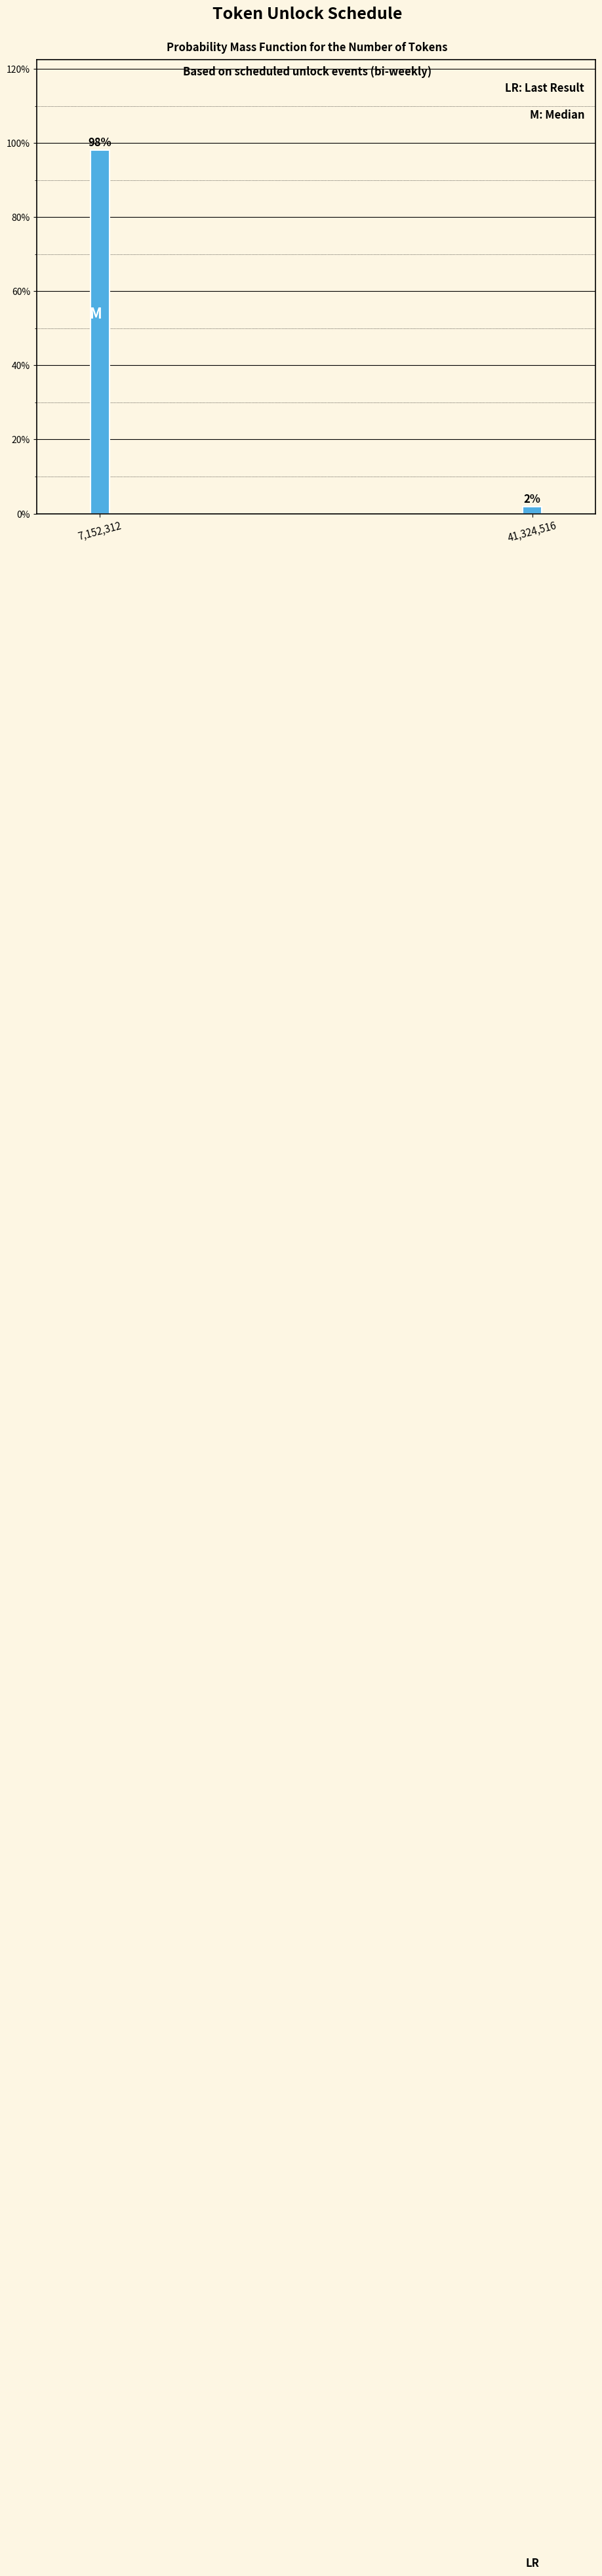

Is it true that the value at 7,152,312 is 66.5?

False